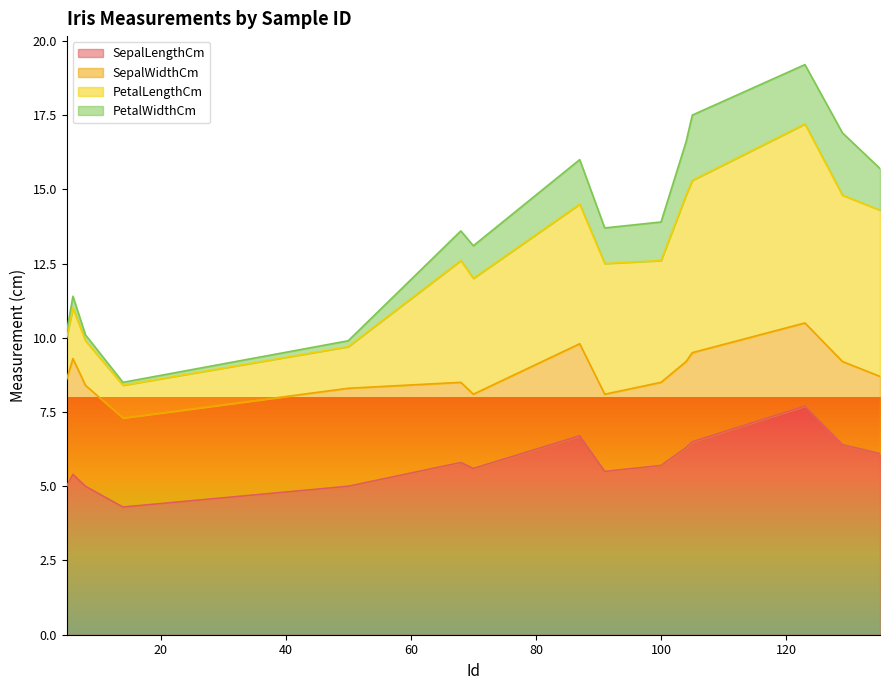

Which series has the largest total across all categories?

SepalLengthCm